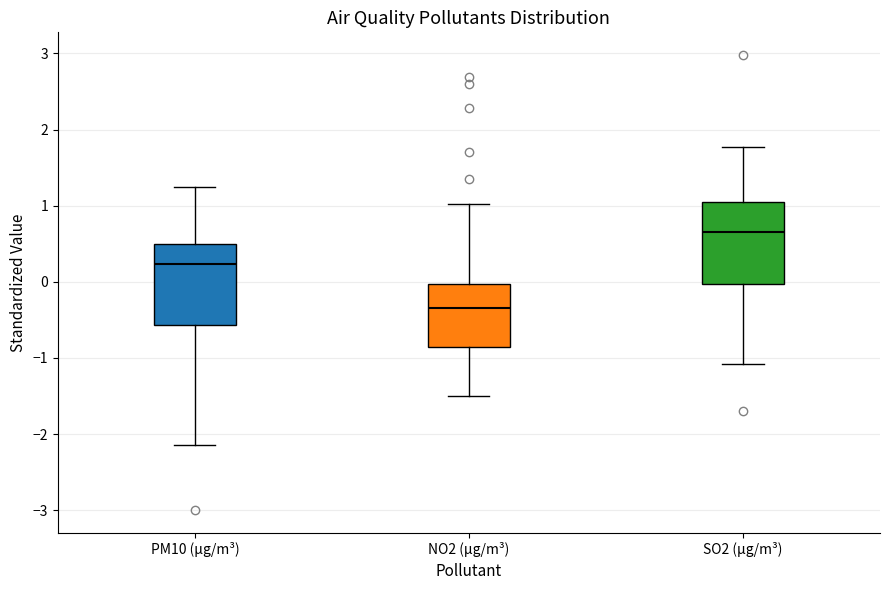

Reading left to right, transcribe this box plot: for each box, give where its median line is, the range the box spans, and where its two whiskers end, as read against the y-axis. The values are not printed on the chart, so give them approximately, as read against the axis.

PM10 (µg/m³): median 0.2, box -0.6 to 0.5, whiskers -2.1 to 1.2
NO2 (µg/m³): median -0.3, box -0.9 to 0.0, whiskers -1.5 to 1.0
SO2 (µg/m³): median 0.7, box 0.0 to 1.0, whiskers -1.1 to 1.8